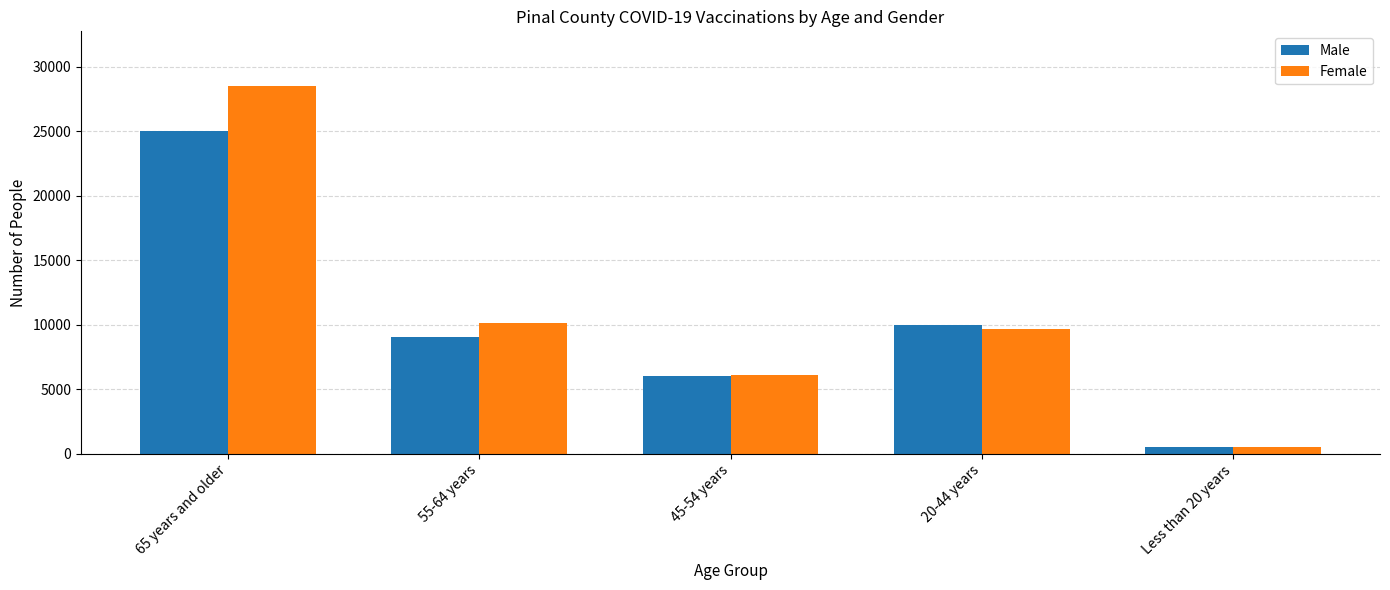

Which series has the widest spread of values?

Female